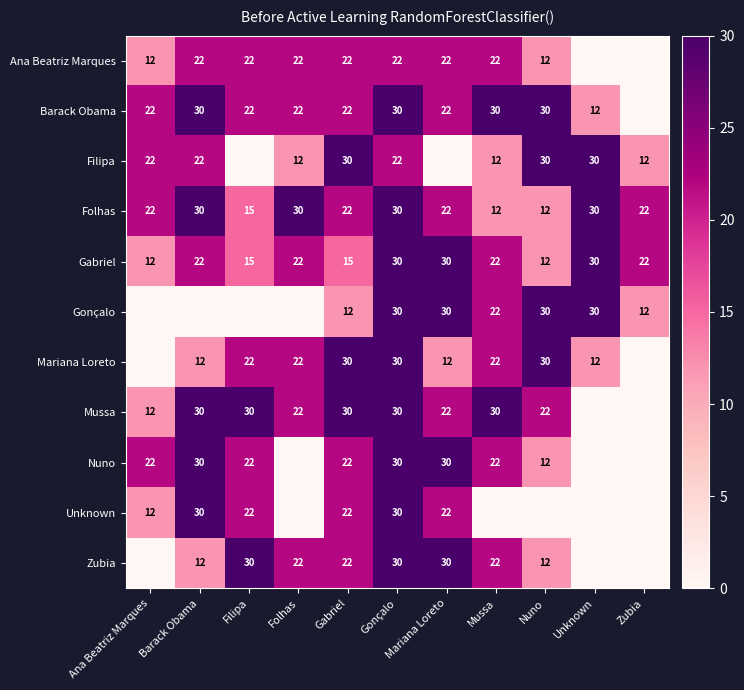

Is it true that Zubia equals 43 at Mariana Loreto?

False